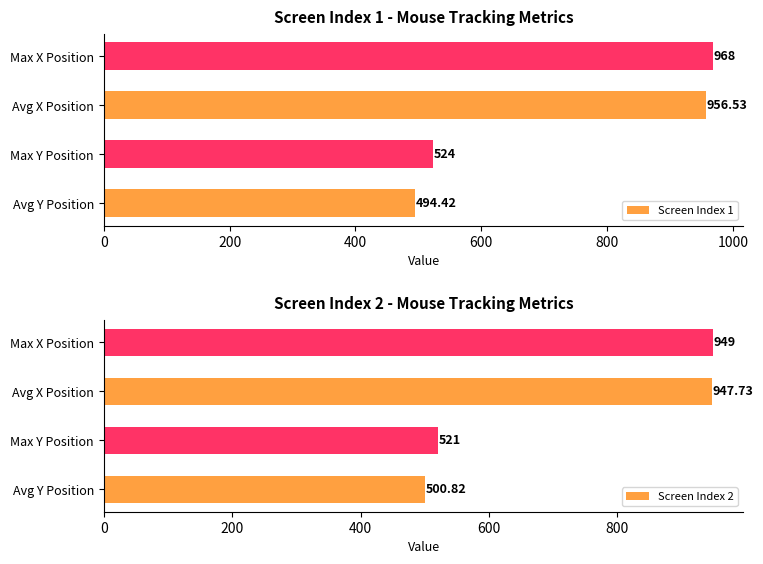

What is the difference between the Screen Index 1 values at Avg X Position and Avg Y Position?

462.1